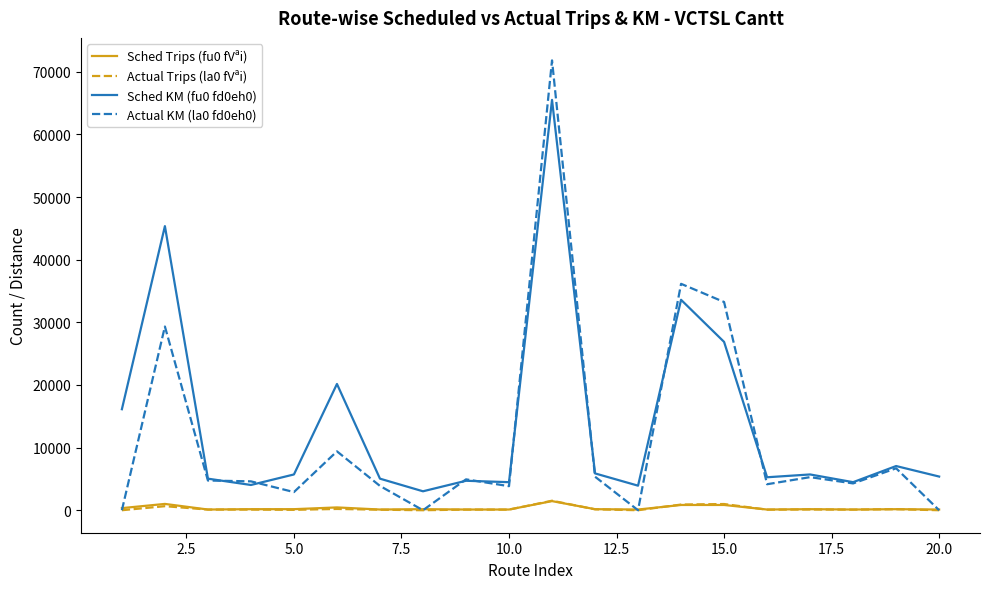

Which series has the largest range (max minus min)?

Actual KM (la0 fd0eh0)